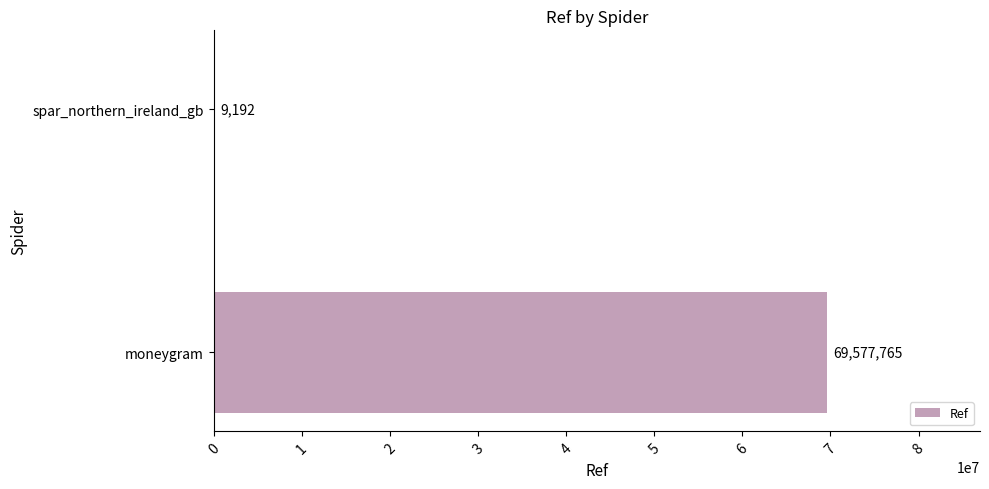

How many series are shown in this chart?

1